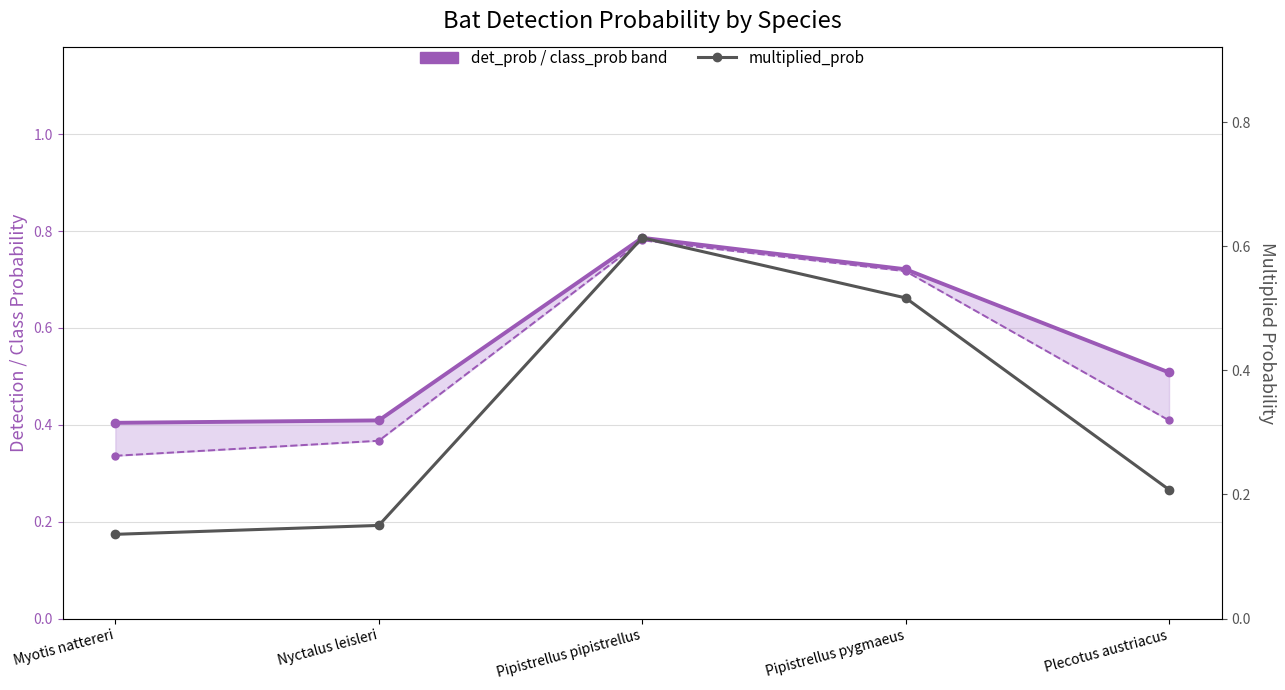

Does the chart have visible grid lines?

Yes